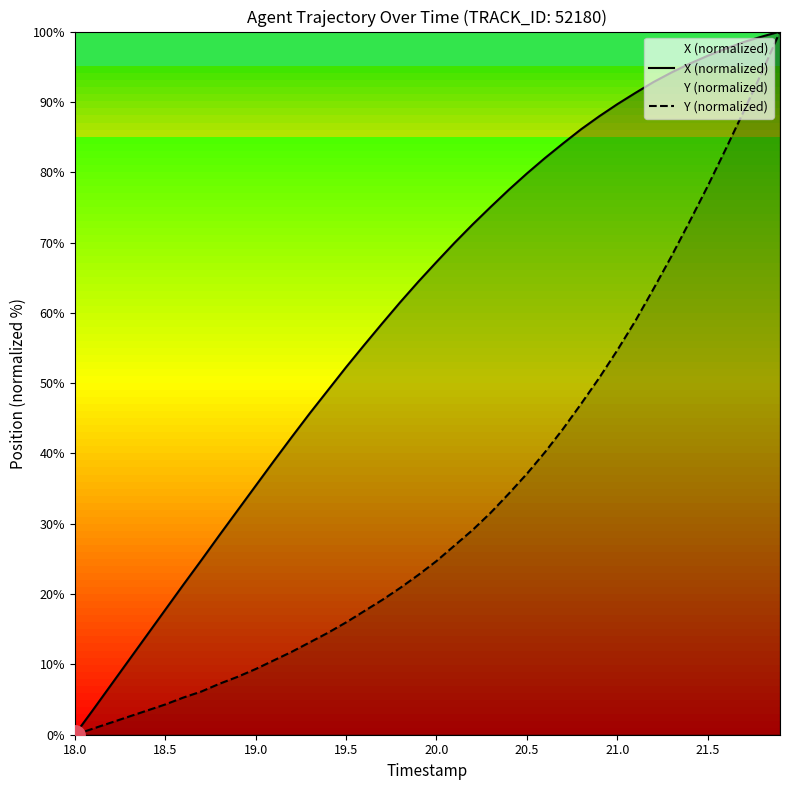

True or false: X (normalized) and Y (normalized) cross at least once.

False